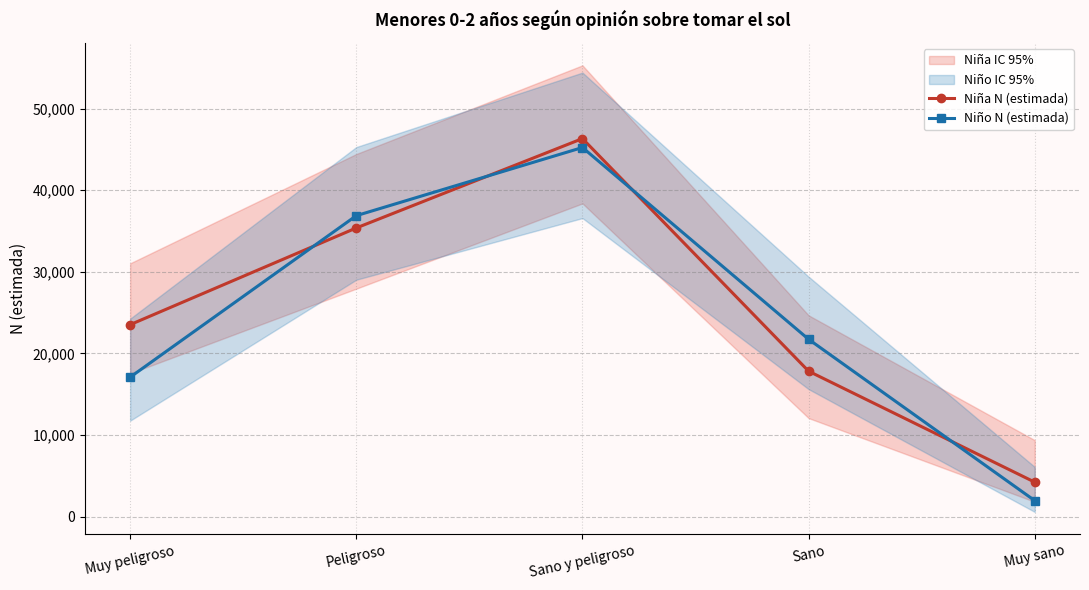

What is the value of the Niño N (estimada) point at the 5th from the left?

1951